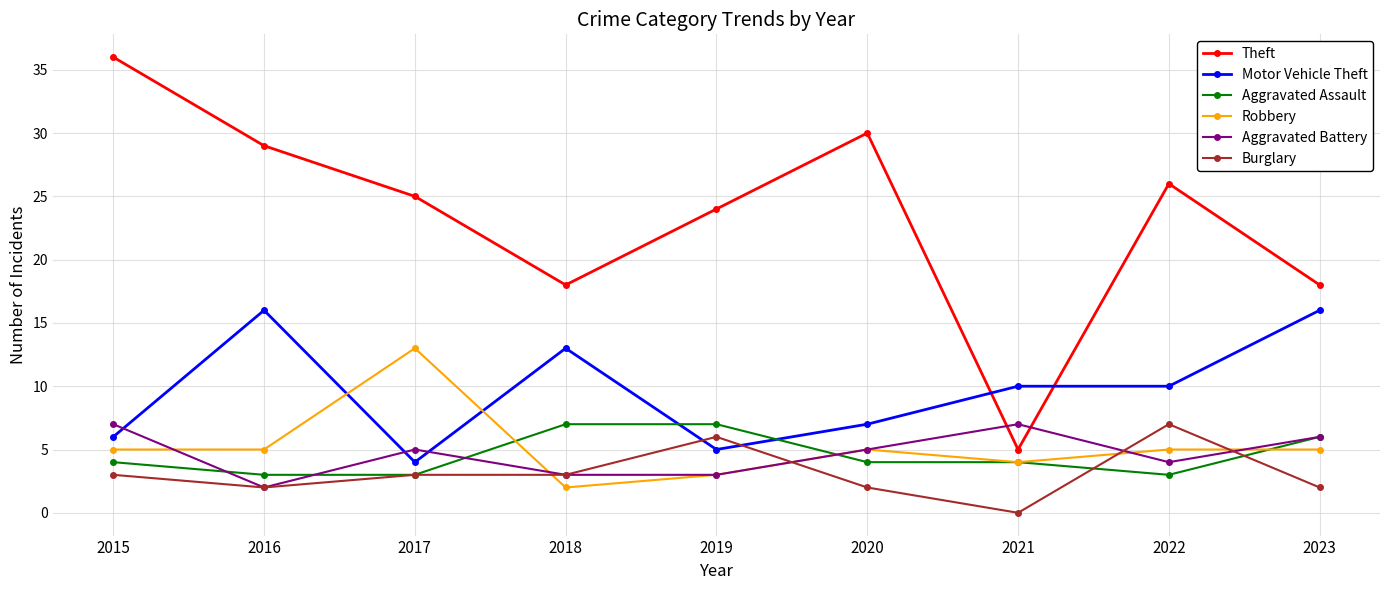

At which category does Theft reach its first local peak?

2020